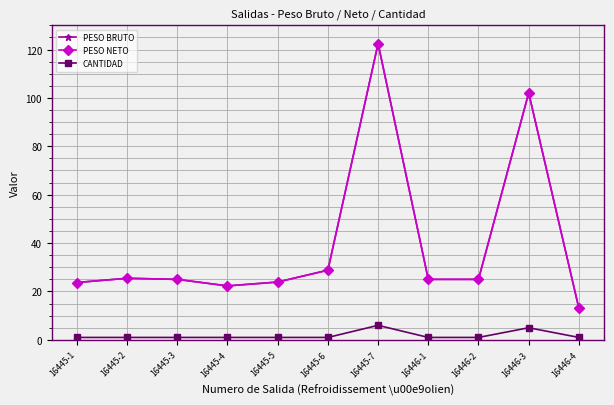

What is the lowest value of the CANTIDAD series?

1.0